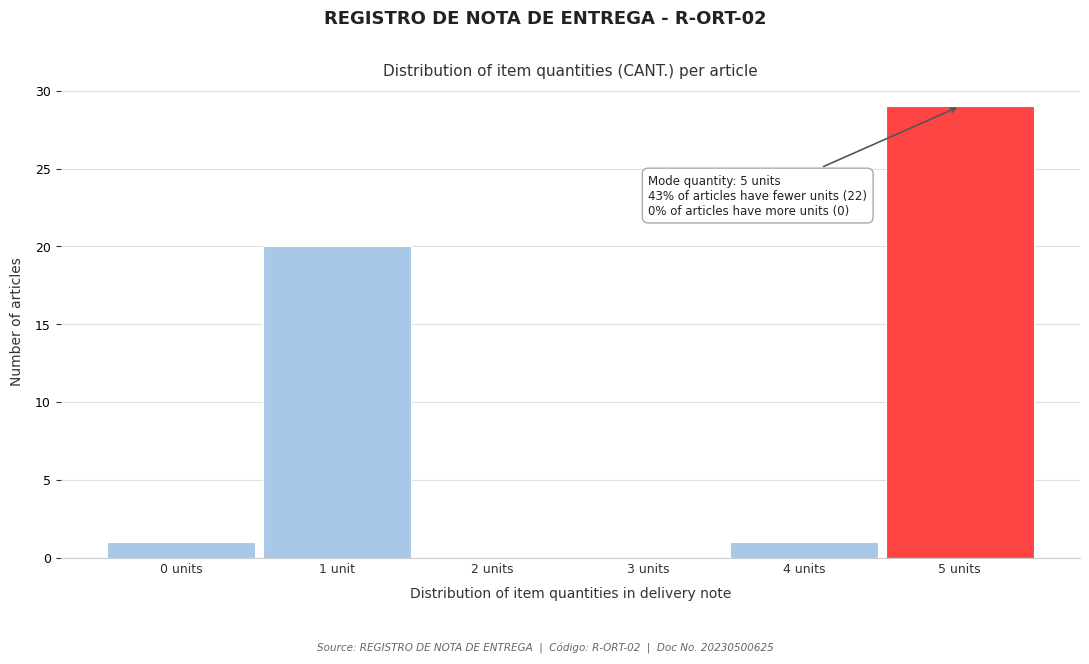

Reading left to right, list all the values displayed in this chart.

0 units=1	1 unit=20	2 units=0	3 units=0	4 units=1	5 units=29